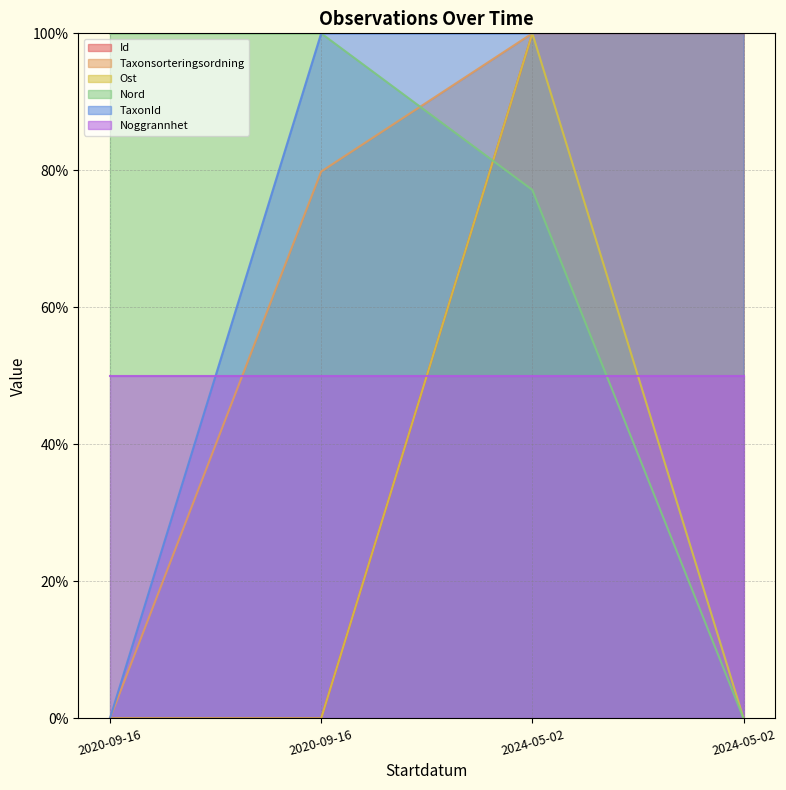

What is the average value of the Nord series?

69.3